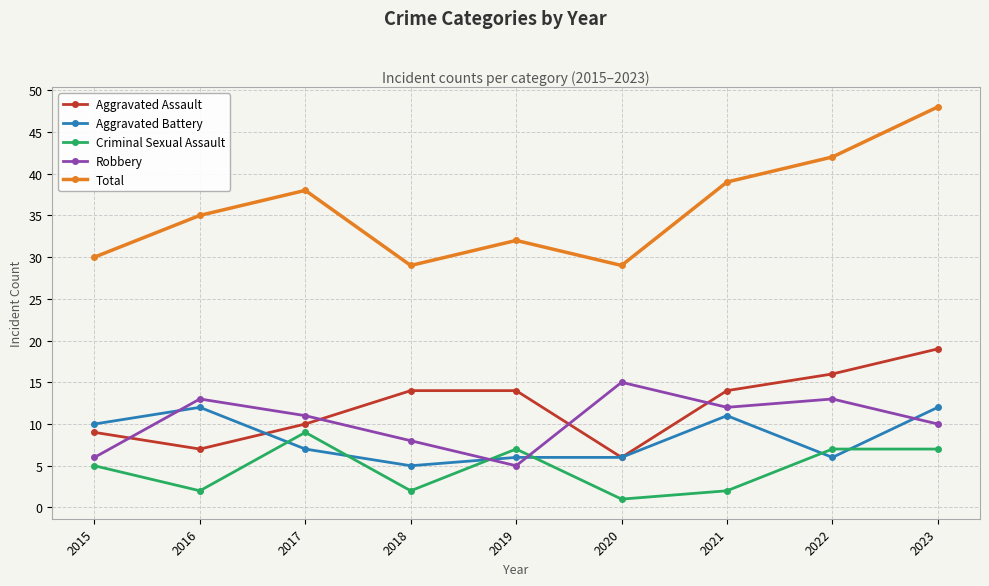

What is the sum of all Aggravated Assault values?

109